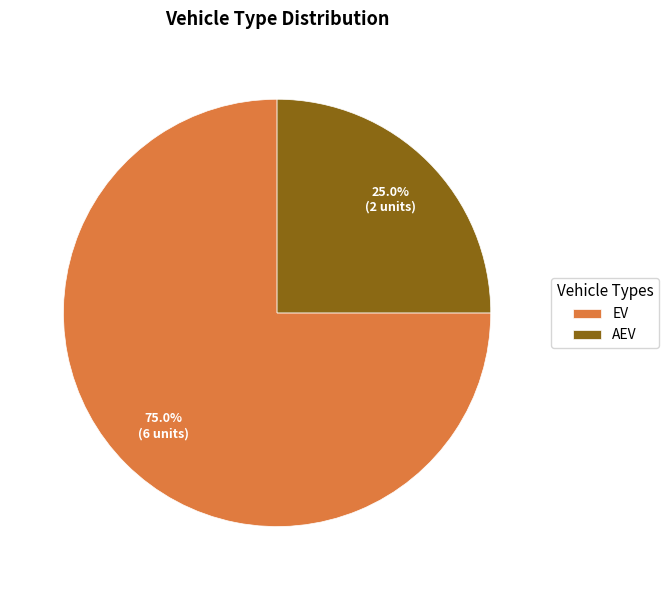

Combined, do AEV and EV account for over 50%?

Yes